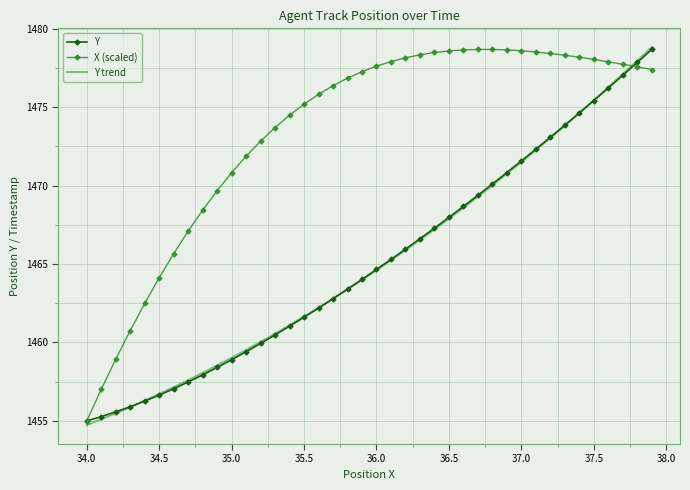

What is the lowest value of the Y series?

1455.0